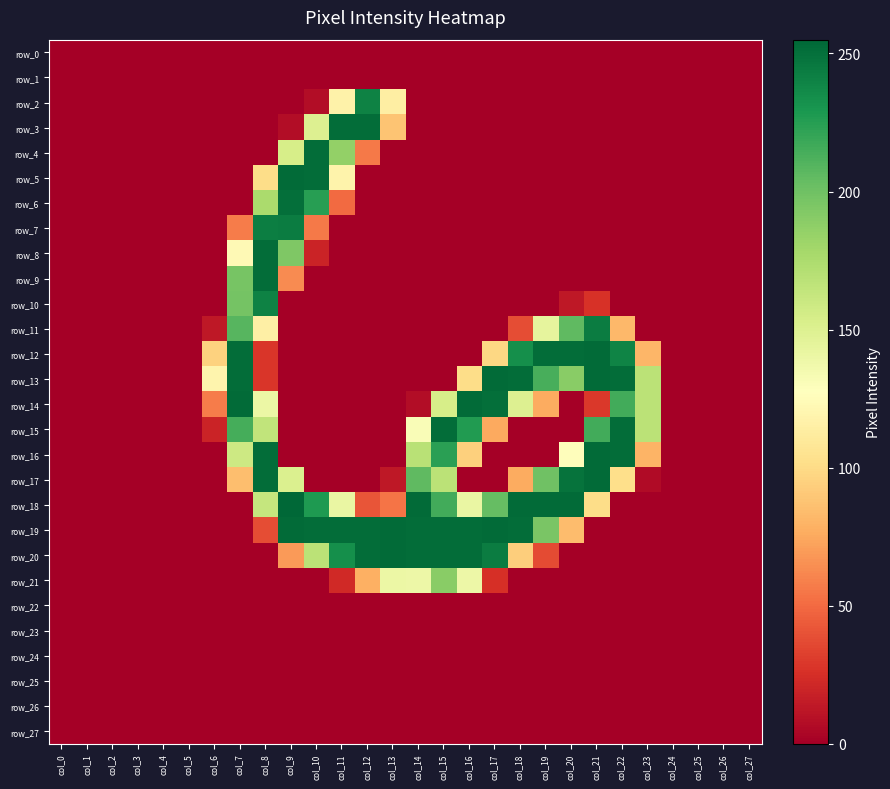

The value of row_11 at col_13 is 87. True or false?

False